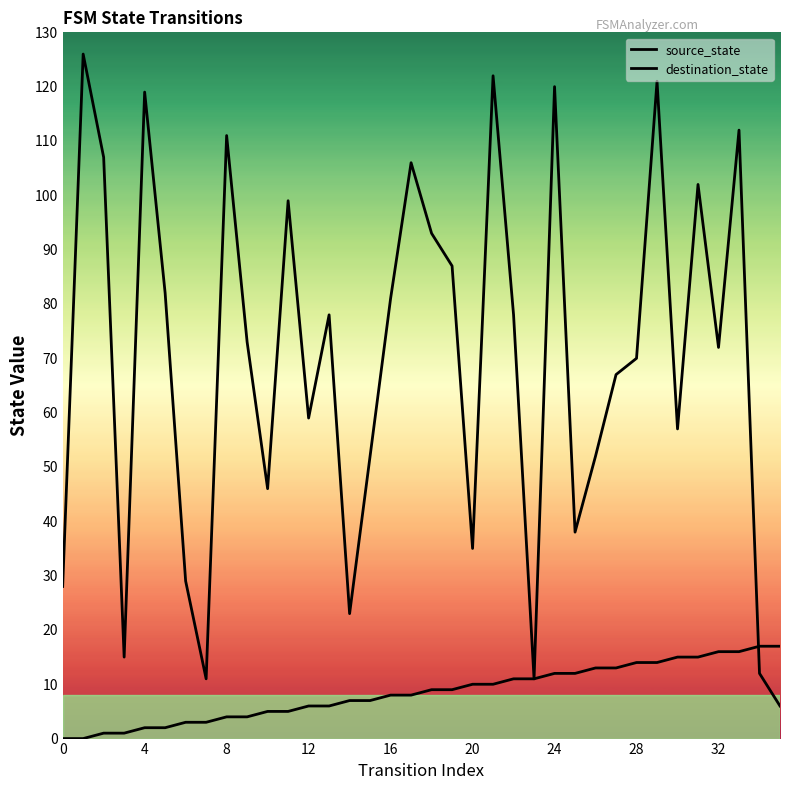

Which category has the highest value in the source_state series?

34